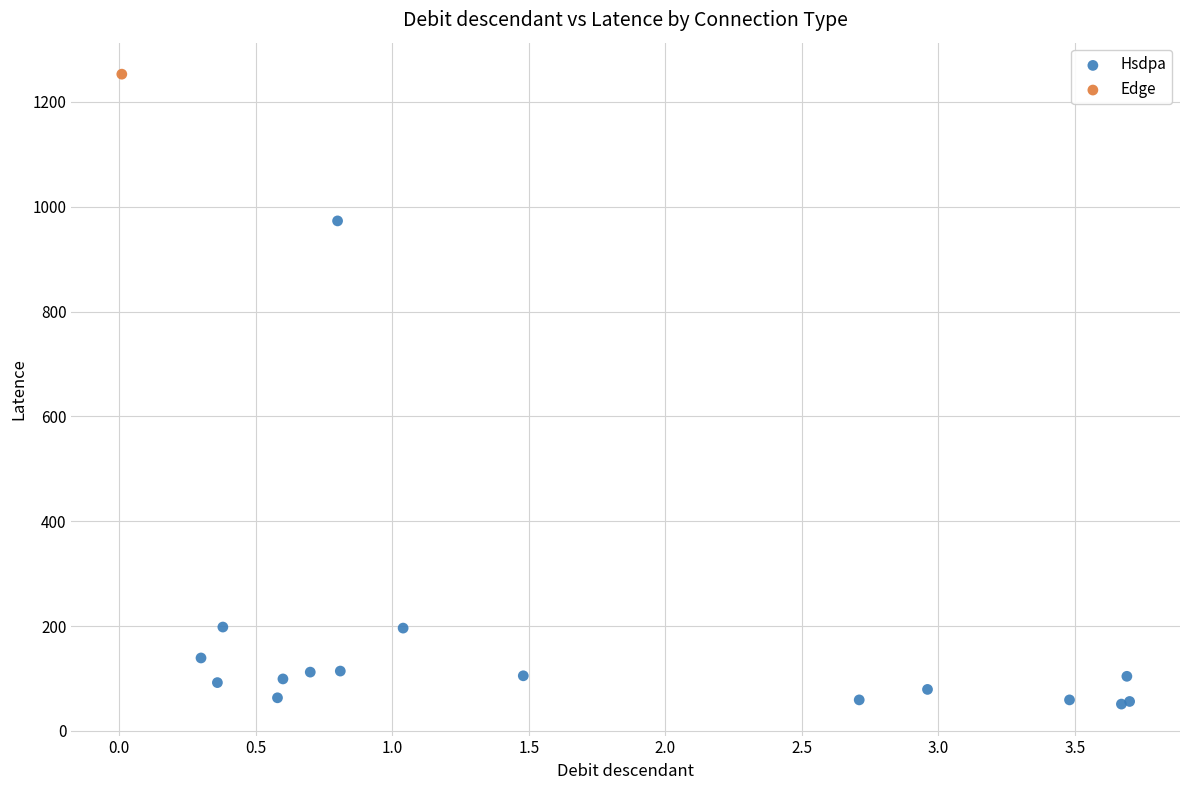

What are all the series names shown in the legend?

Hsdpa, Edge